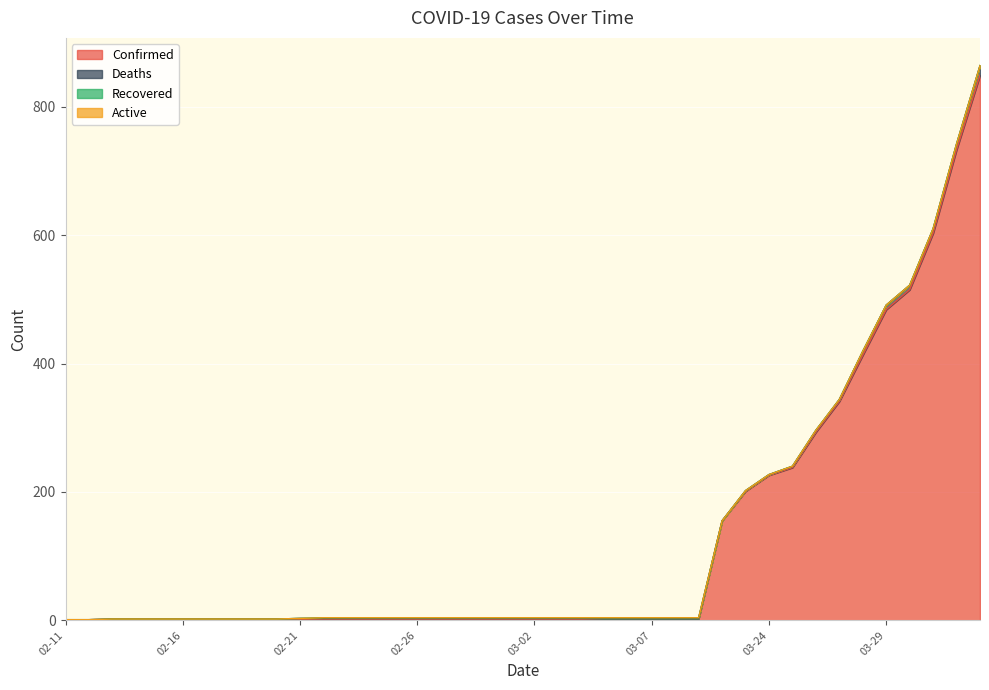

Reading left to right, what are all the values shown in this chart?

Confirmed: 1	1	2	2	2	2	2	2	2	2	2	2	2	2	2	2	2	2	2	2	2	2	2	3	3	3	3	3	155	201	226	238	293	341	413	484	515	603	733	849
Deaths: 0	0	0	0	0	0	0	0	0	0	1	1	1	1	1	1	1	1	1	1	1	1	1	0	0	0	0	0	0	1	1	2	3	3	6	7	7	7	9	15
Recovered: 0	0	0	0	0	0	0	0	0	0	0	1	1	1	1	1	1	1	1	1	1	1	1	1	1	1	1	1	0	0	0	0	0	0	0	0	0	0	0	0
Active: 0	0	0	0	0	0	0	0	0	0	0	0	0	0	0	0	0	0	0	0	0	0	0	0	0	0	0	0	0	0	0	0	0	0	0	0	0	0	0	0